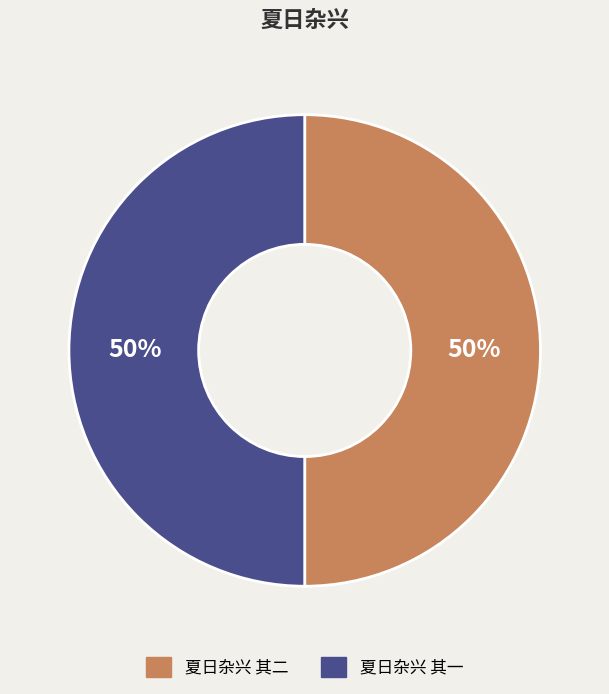

To the nearest percent, what is the combined percentage of 夏日杂兴 其二 and 夏日杂兴 其一?

100%